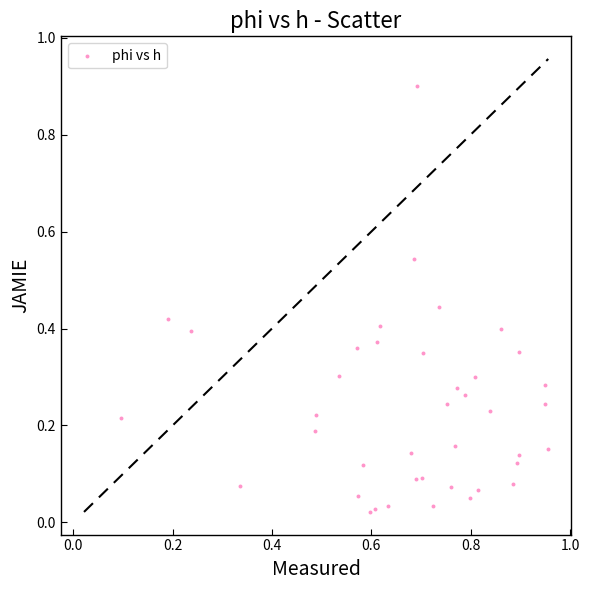

What is the range of X values (max minus min)?

0.9